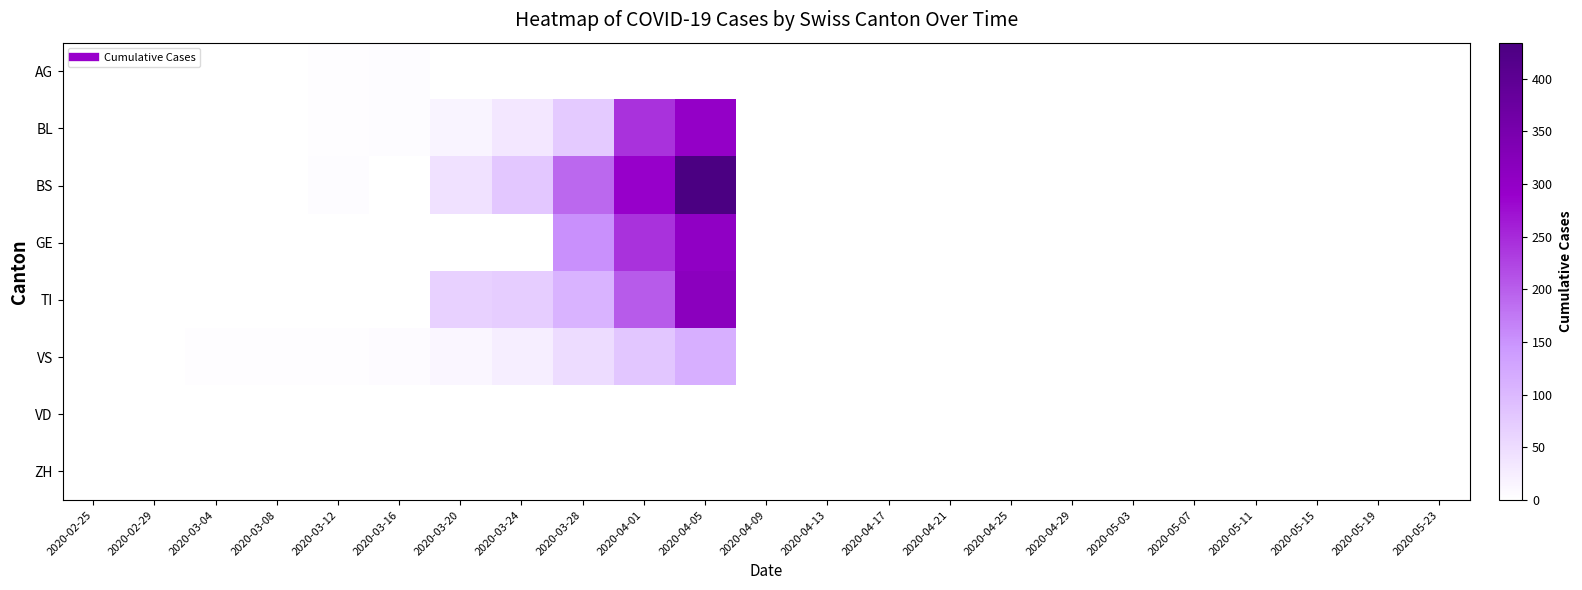

Which series has the largest total across all categories?

BS